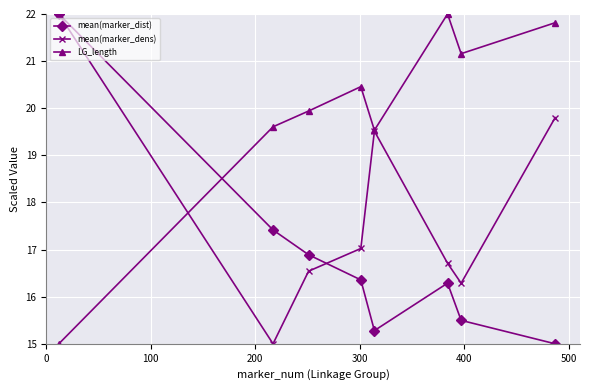

What are all the series names shown in the legend?

mean(marker_dist), mean(marker_dens), LG_length